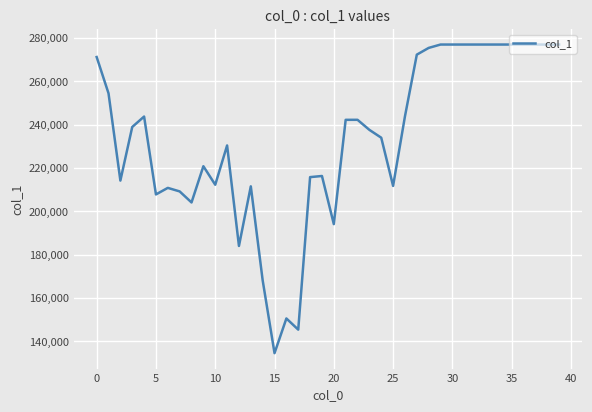

What is the greatest value displayed?

277019